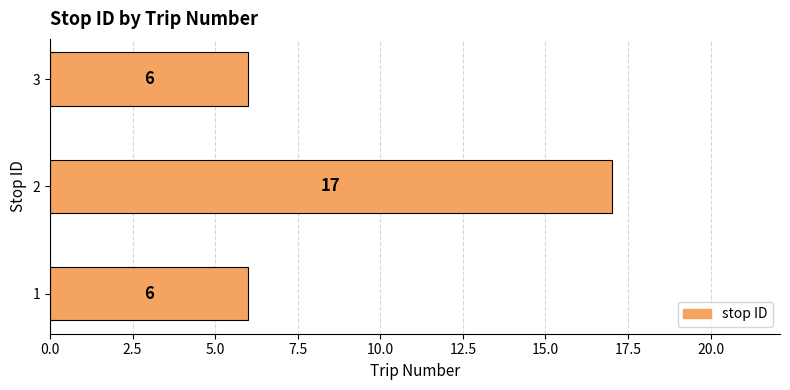

How many values are between 6 and 17?

3